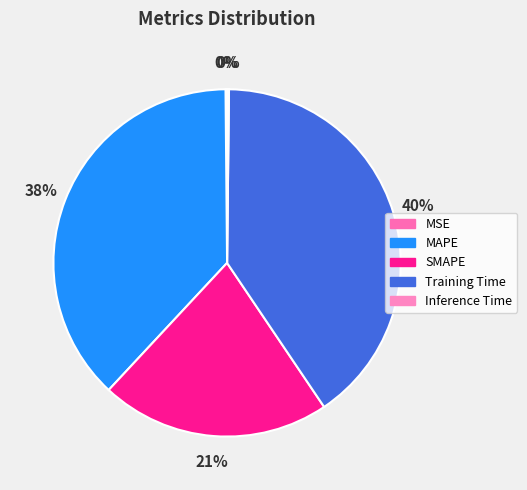

Between MSE and Inference Time, which is larger?

Inference Time